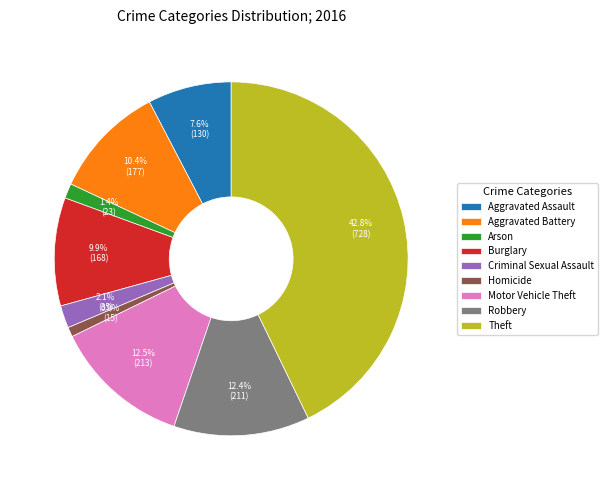

To the nearest percent, what percentage of the pie is Robbery?

12%